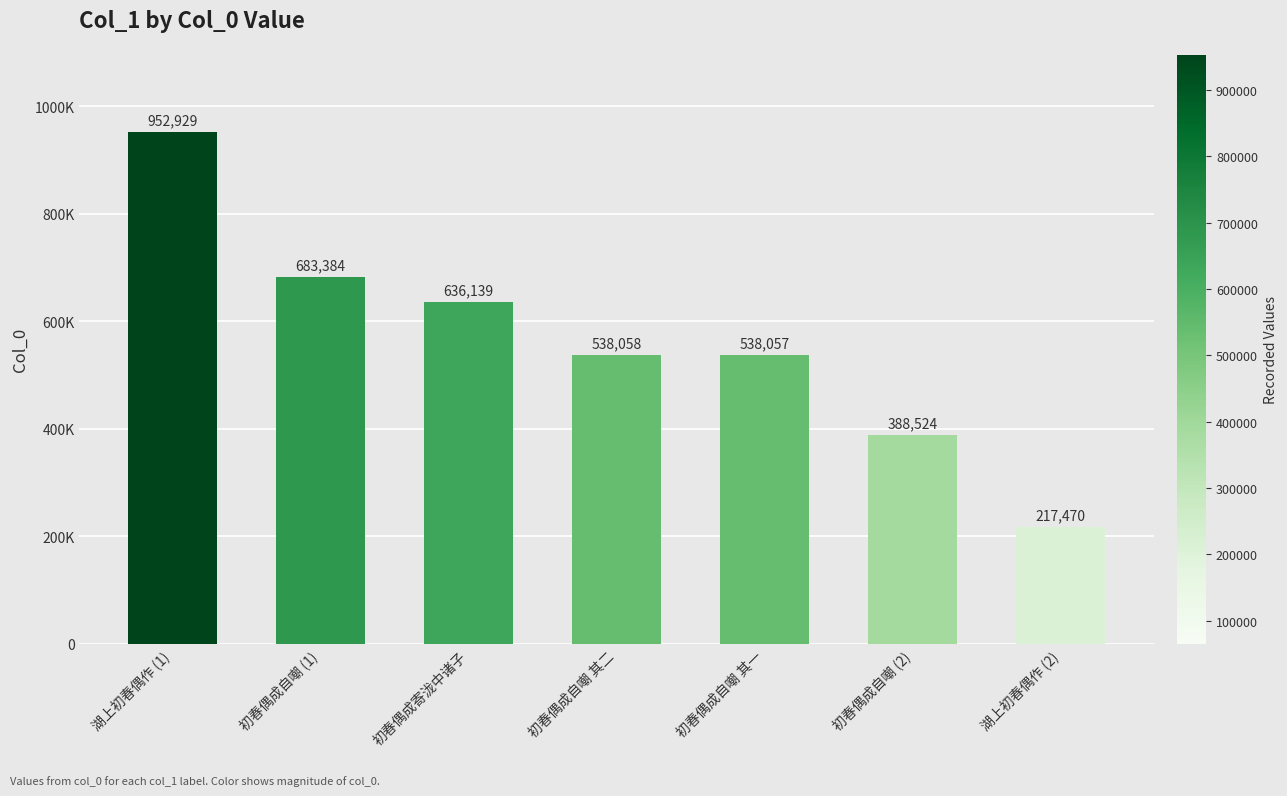

Approximately how many times larger is the value at 湖上初春偶作 (2) compared to 湖上初春偶作 (1)?

0.2